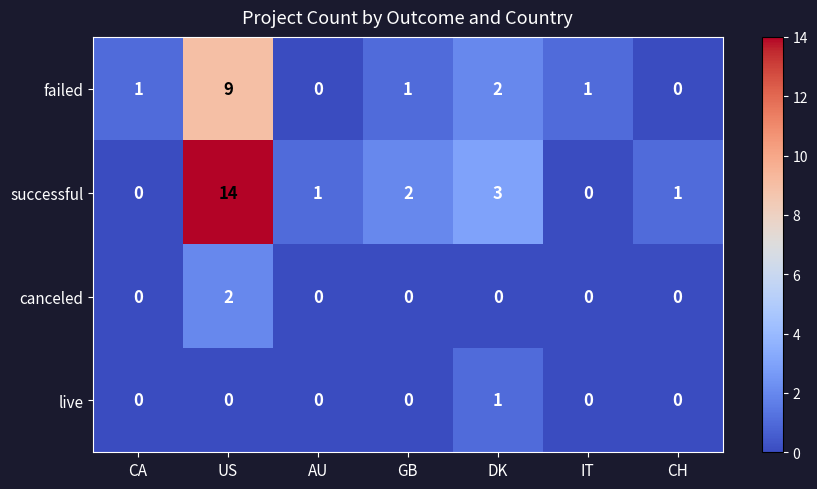

What is the spread (max minus min) of values at US?

14